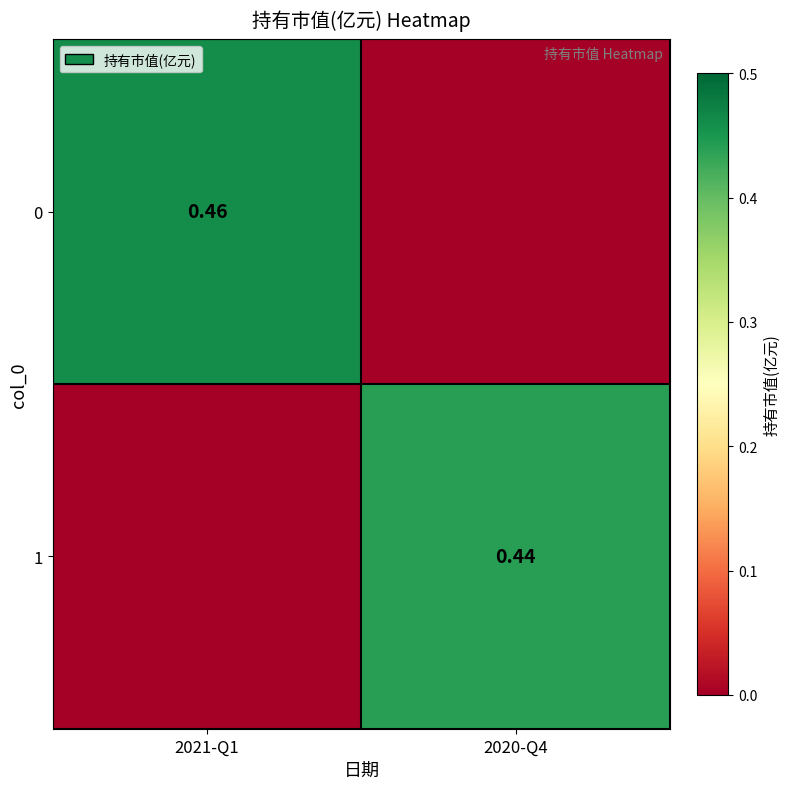

What value does the 0 series have at 2021-Q1?

0.5